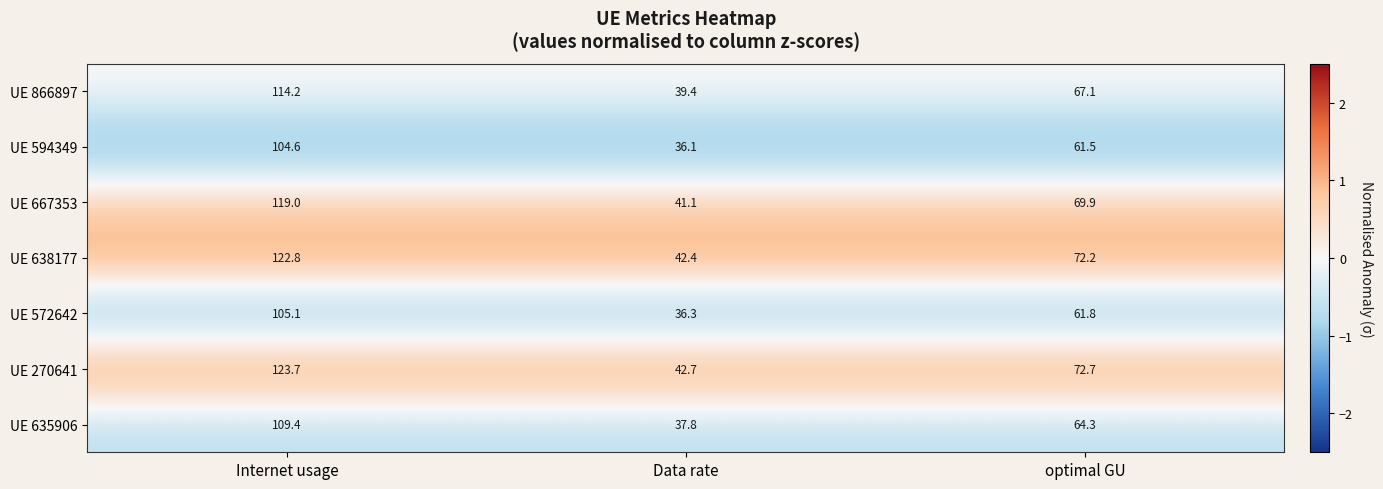

At Internet usage, list the series in order from smallest to largest.

UE 594349, UE 572642, UE 635906, UE 866897, UE 667353, UE 638177, UE 270641